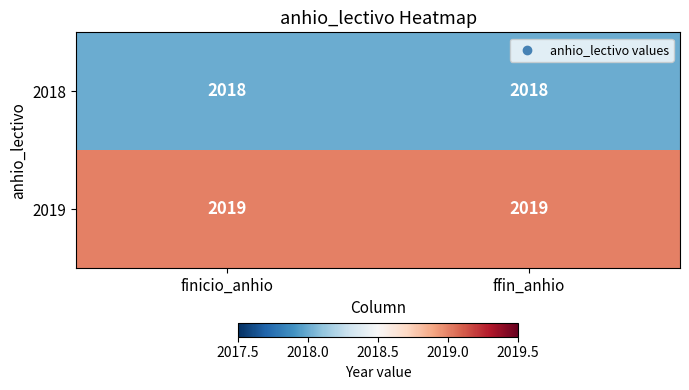

Is it true that 2018 equals 733 at finicio_anhio?

False